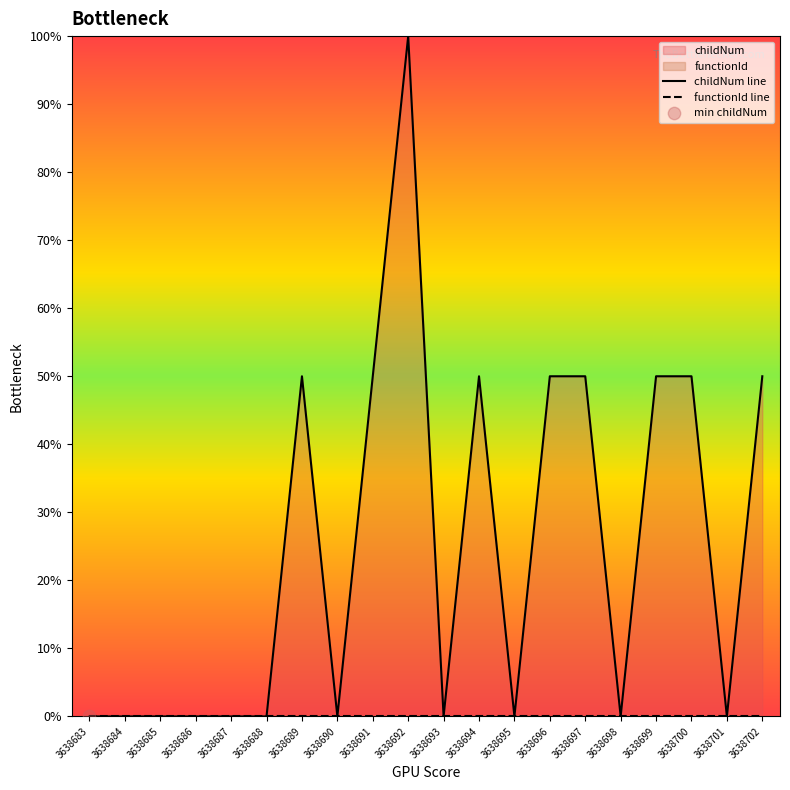

Is the value of functionId line at 3638692 greater than the value of childNum line at 3638702?

No